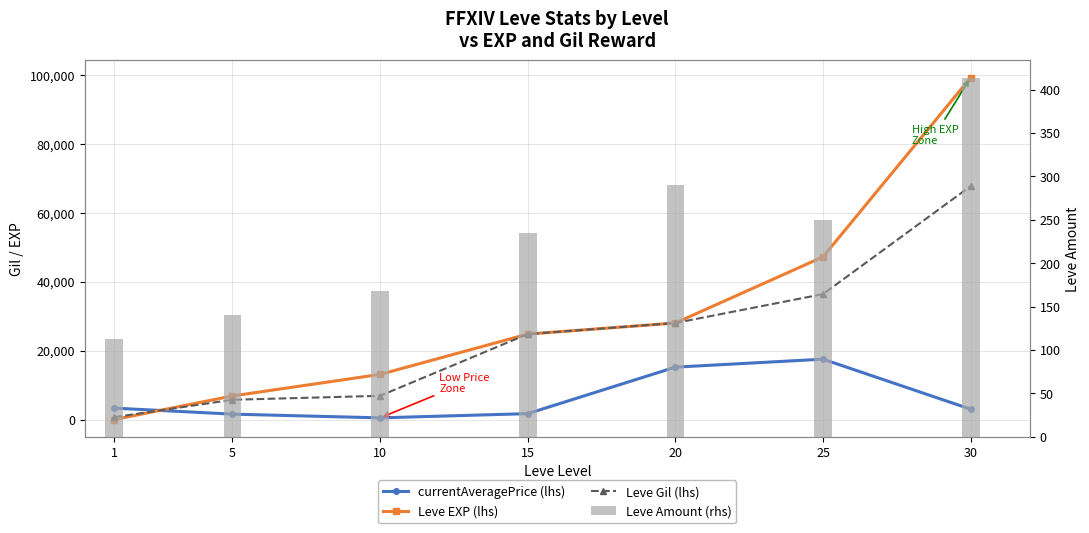

What is the total value across all series at 15?

51522